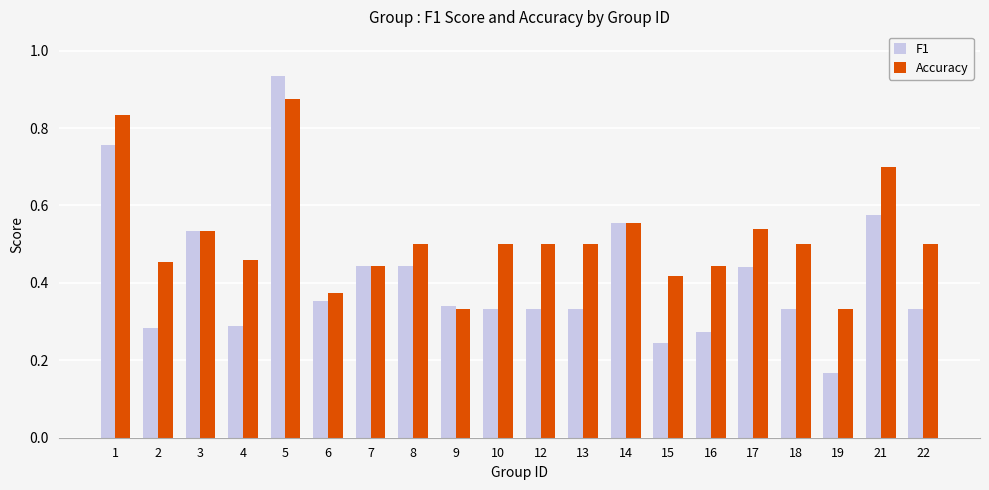

True or false: F1 has a value of 0.5 at 9.

False